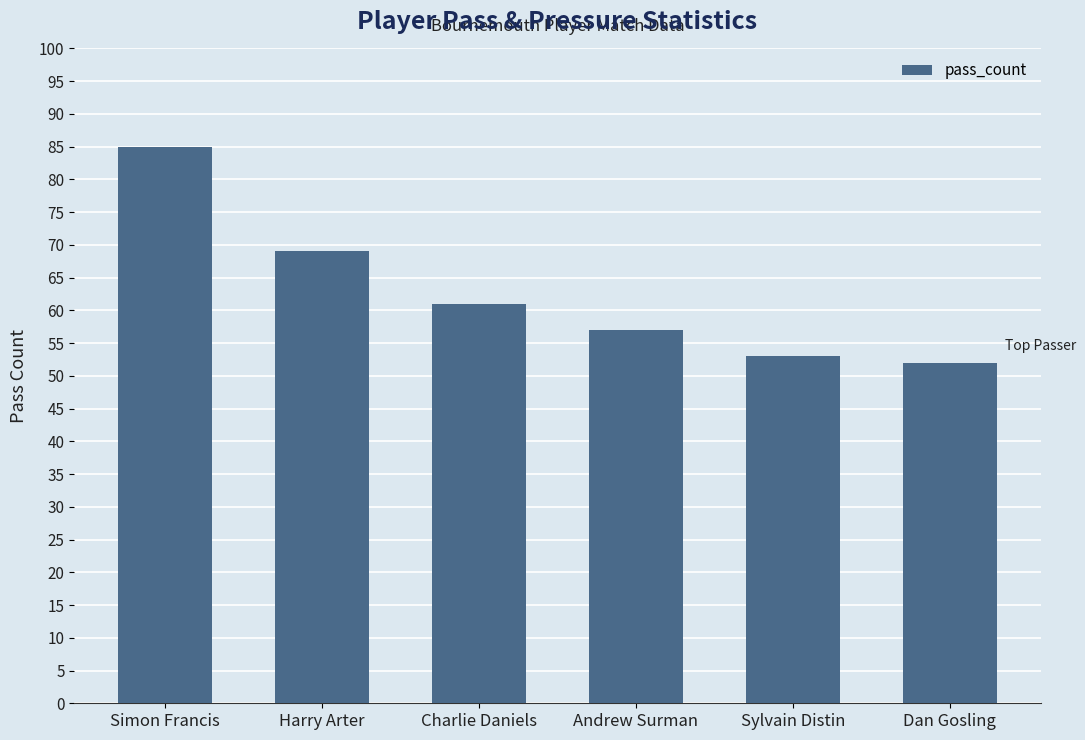

At which label does the data first exceed 61?

Simon Francis